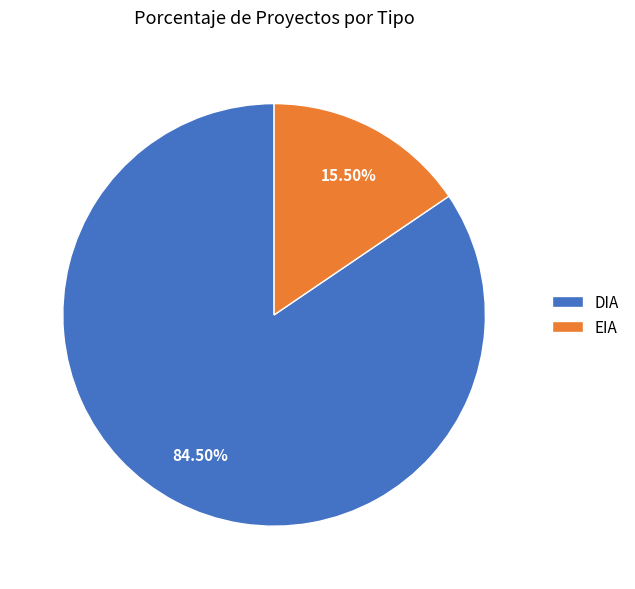

Approximately how many times larger is the value at EIA compared to DIA?

0.2